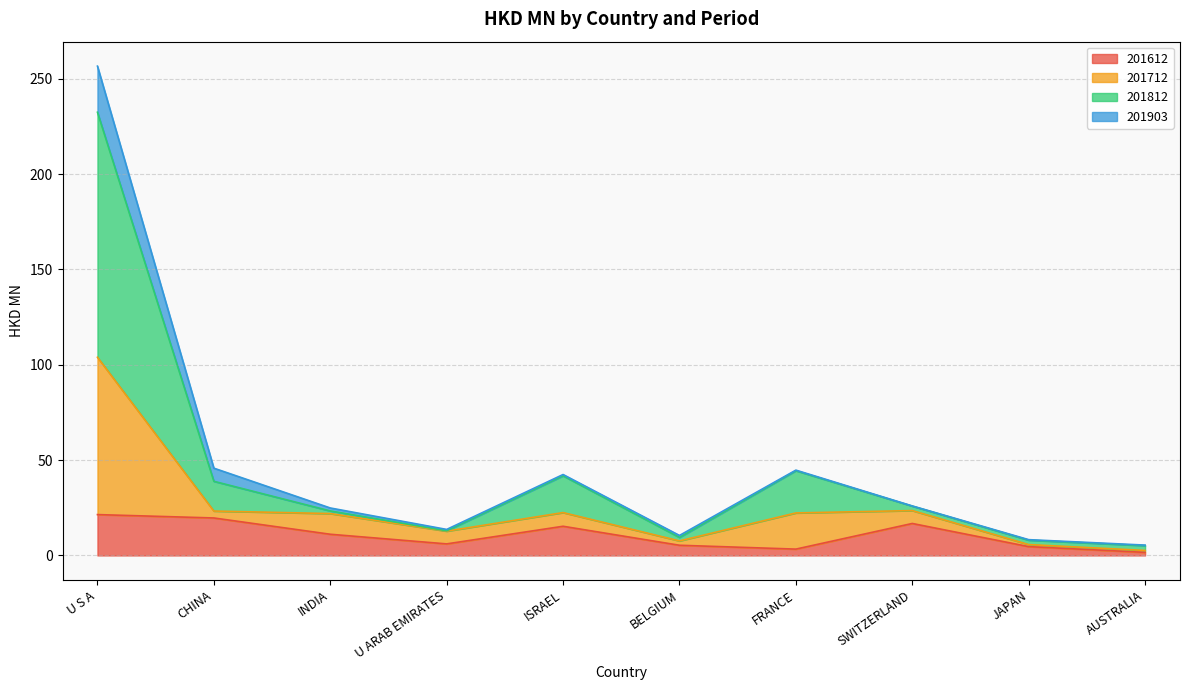

Where is the first local maximum for 201612?

ISRAEL